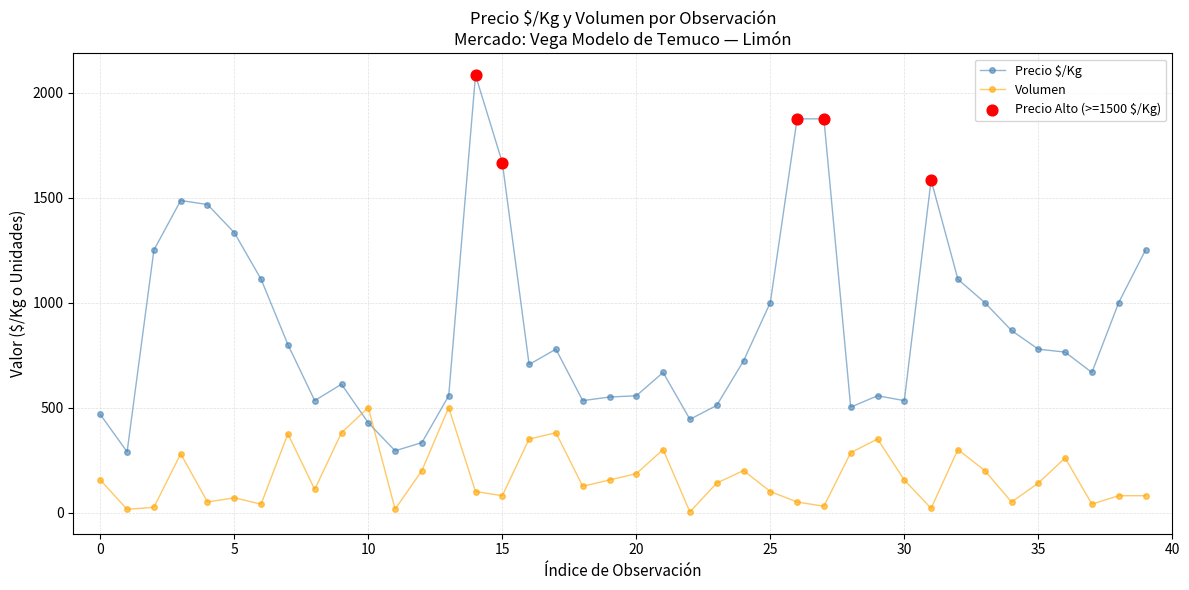

Which series has the largest total across all categories?

Precio $/Kg